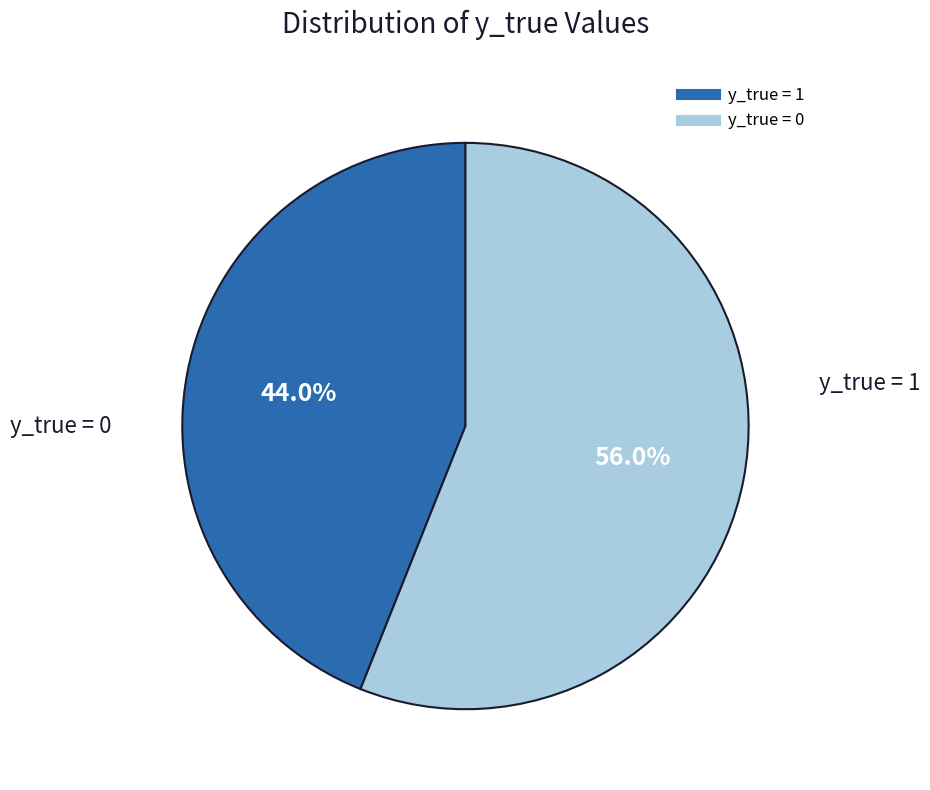

Which slice is the largest?

y_true = 0